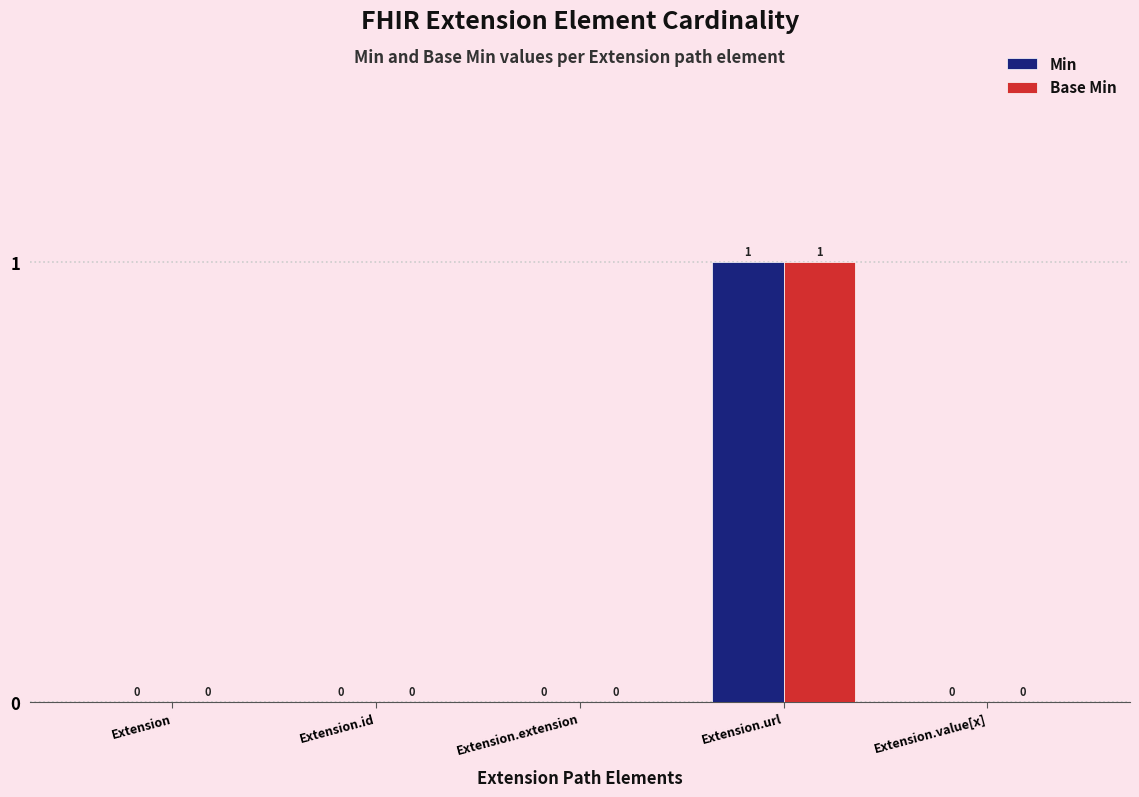

Reading left to right, list all the values displayed in this chart.

Min: 0	0	0	1	0
Base Min: 0	0	0	1	0